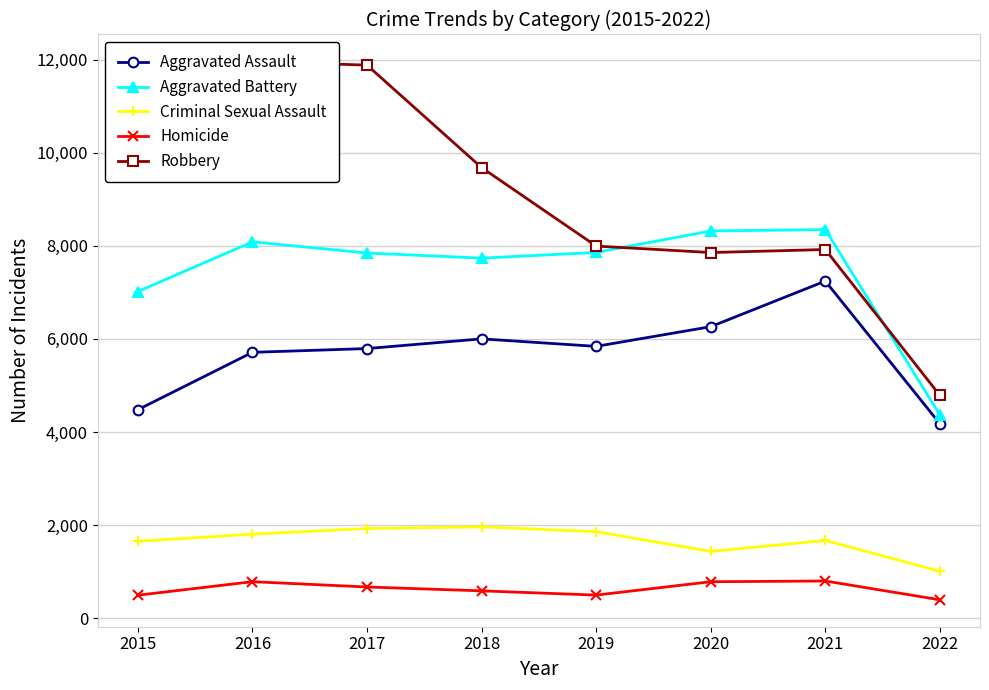

List the series in order of their peak value, highest first.

Robbery, Aggravated Battery, Aggravated Assault, Criminal Sexual Assault, Homicide